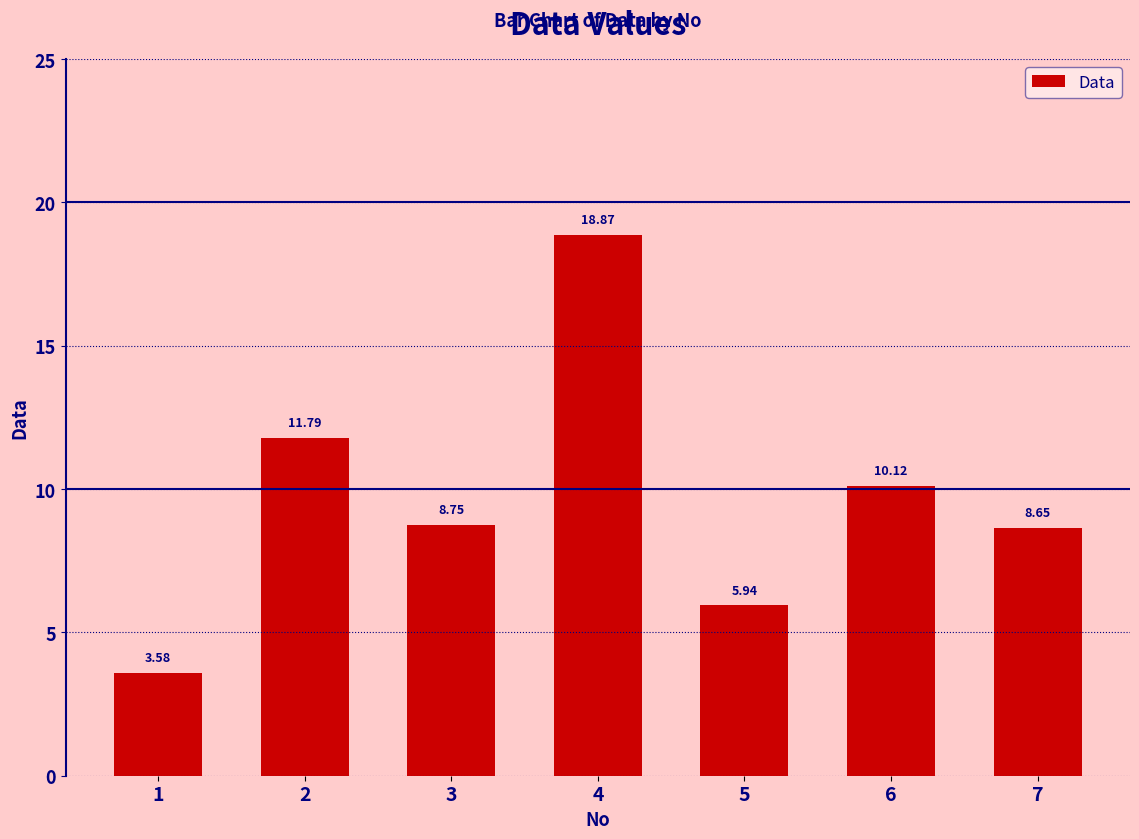

List the labels in order of value, smallest first.

1, 5, 7, 3, 6, 2, 4